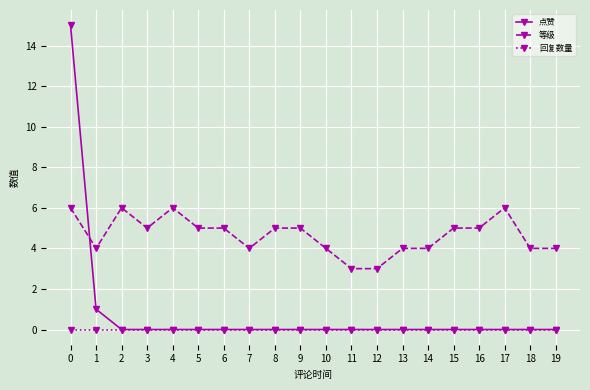

True or false: 回复数量 and 等级 cross at least once.

False